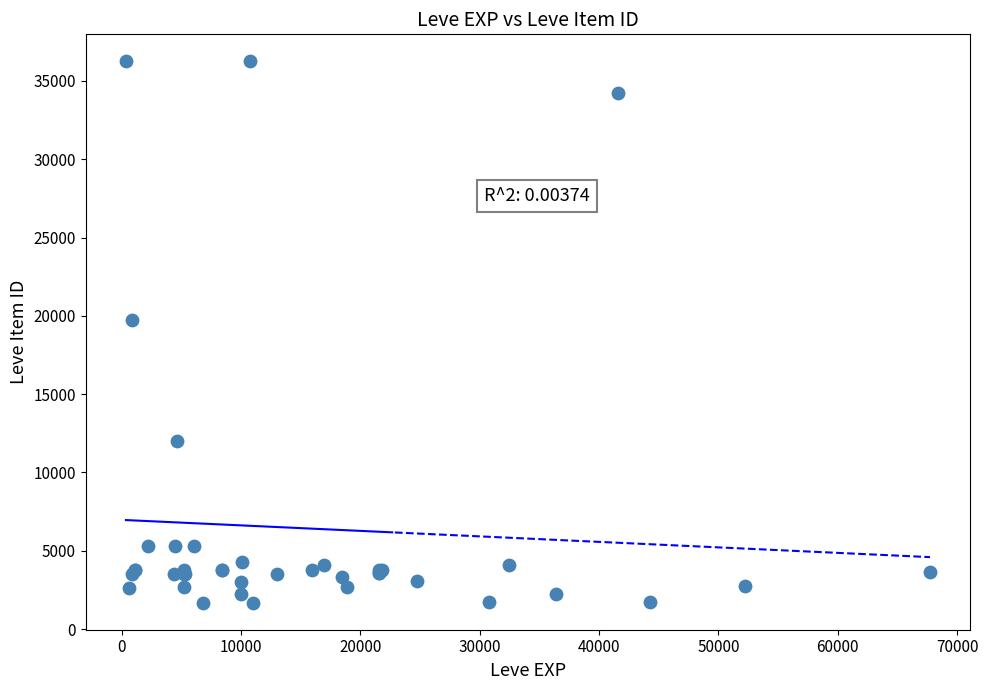

What Y value in the scatter plot is closest to 18967?

19744